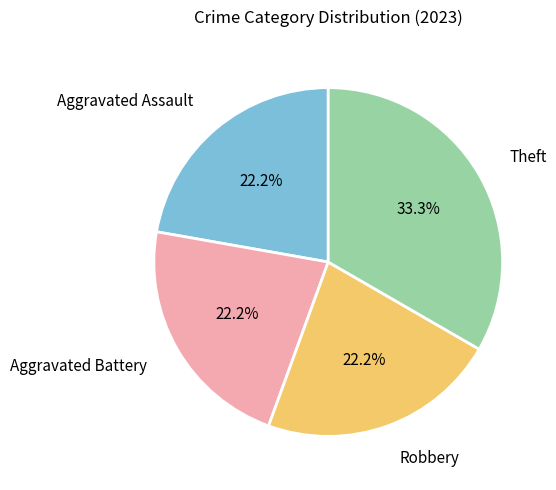

What portion of the pie excludes Aggravated Battery?

77.8%